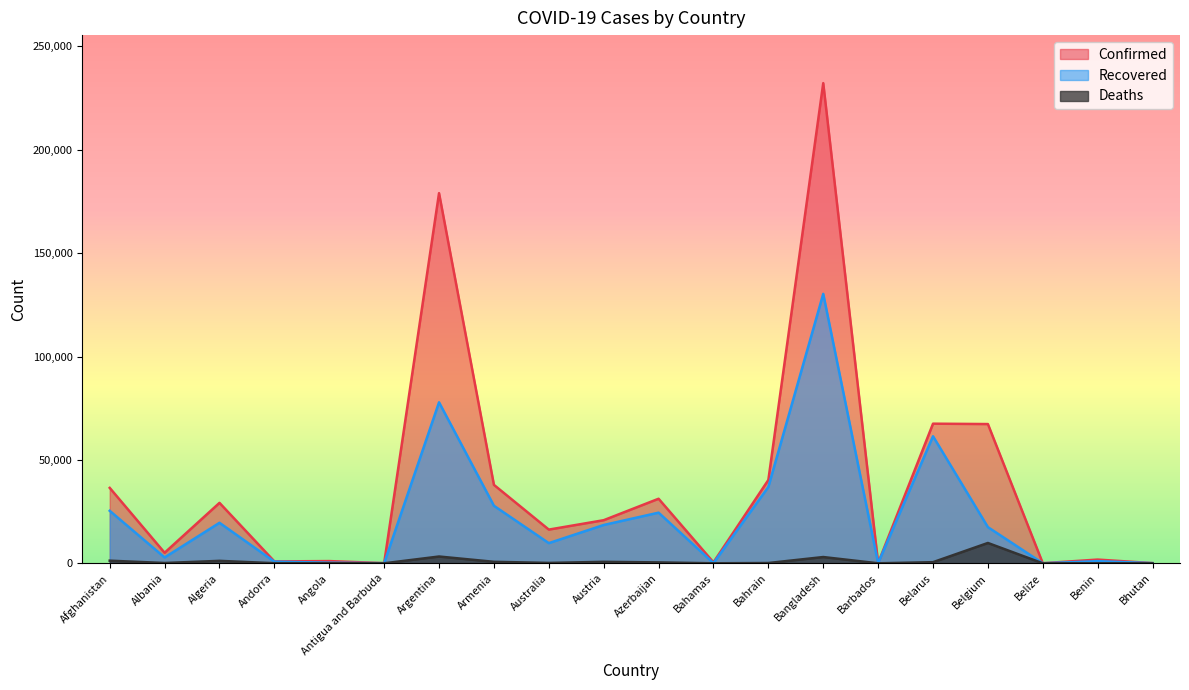

How many series are shown in this chart?

3